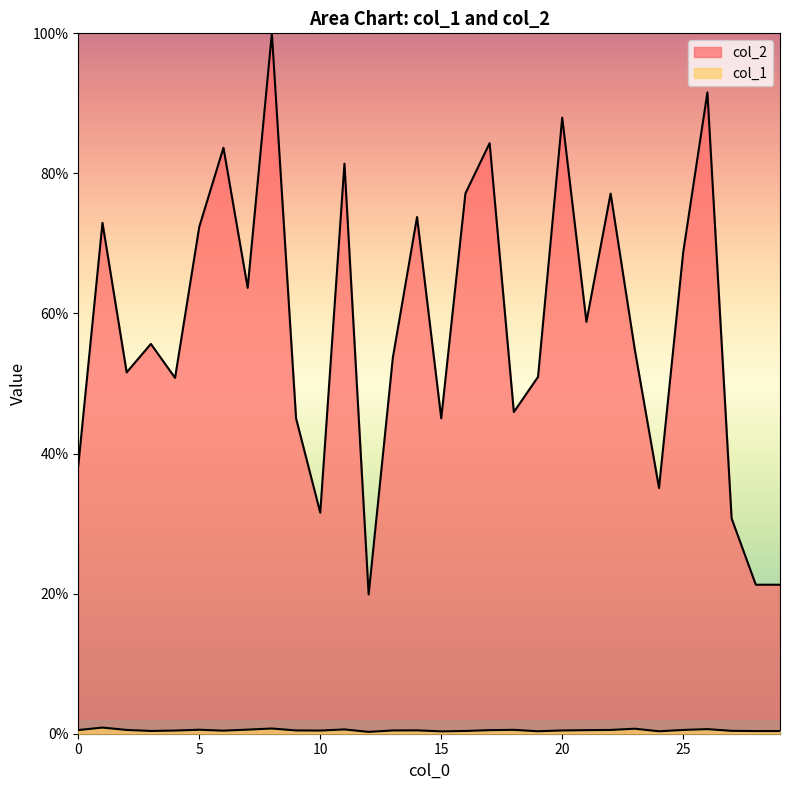

True or false: col_1 and col_2 cross at least once.

False